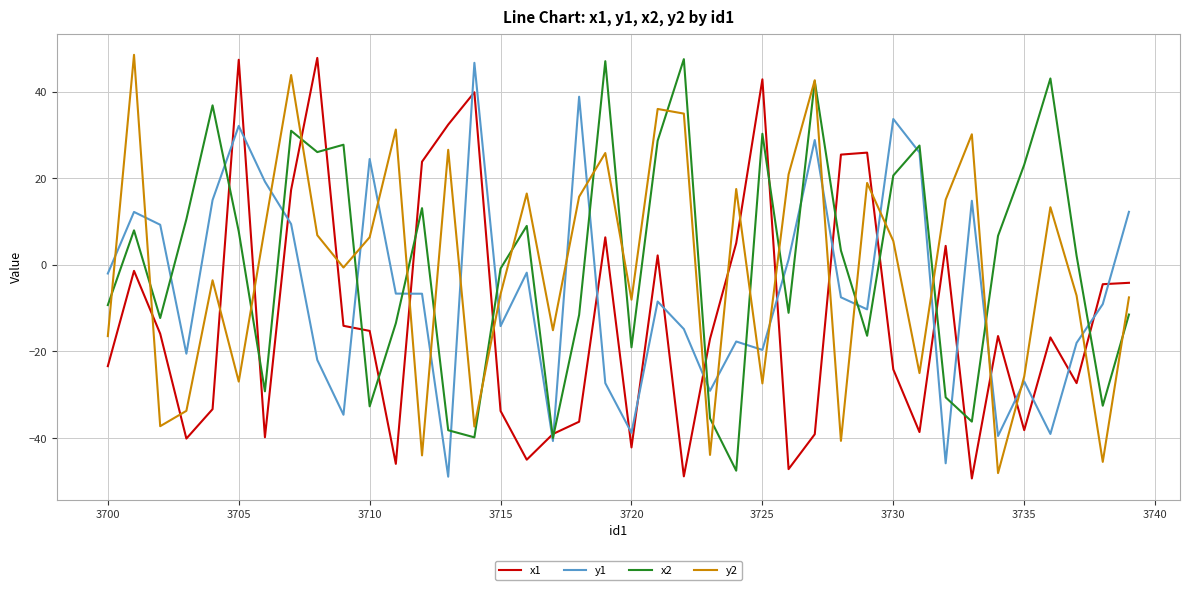

What is the smallest value displayed?

-49.3